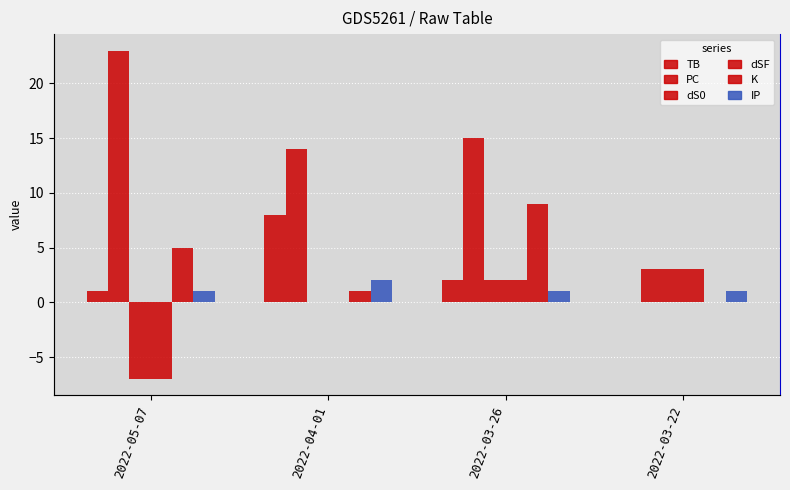

How many values in the K series exceed 5?

1